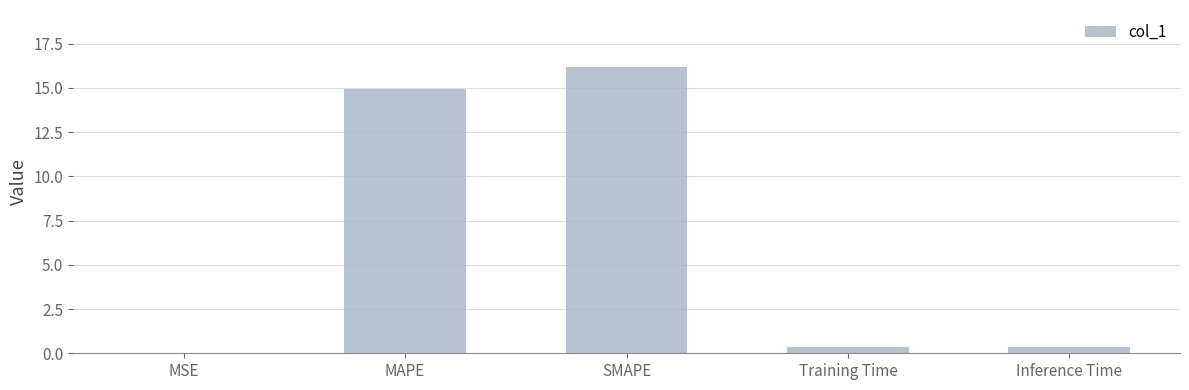

The chart shows a value of 0.4 at Inference Time. True or false?

True